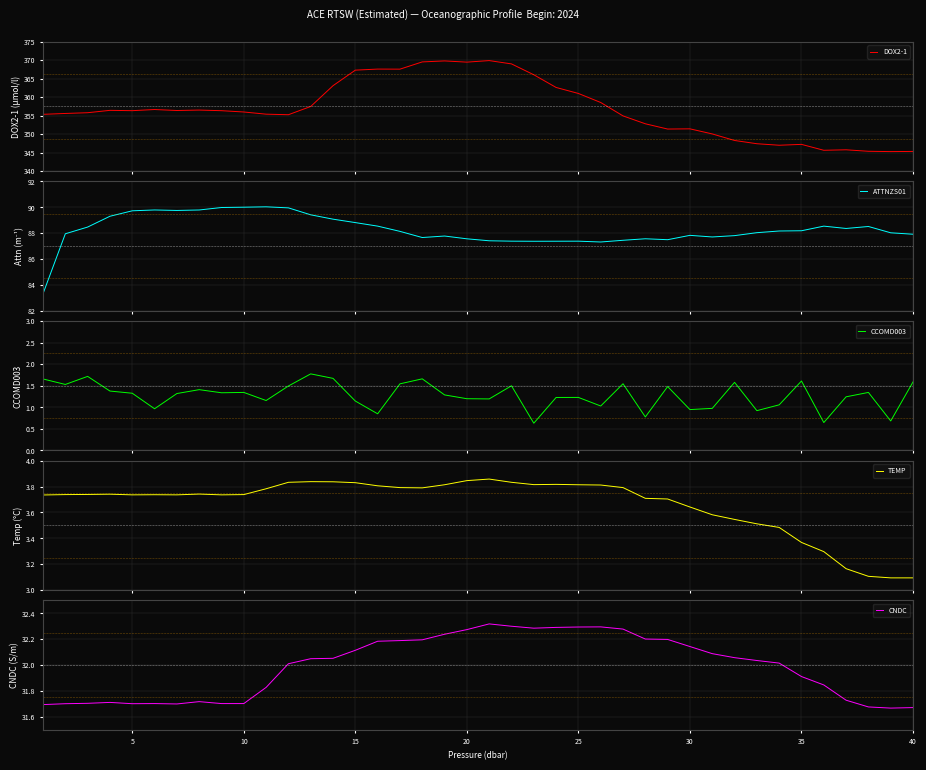

The CNDC series shows 31.7 at 5. True or false?

True